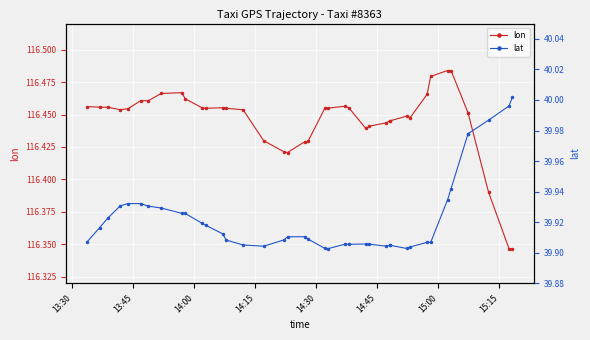

True or false: lat and lon intersect in this chart.

False